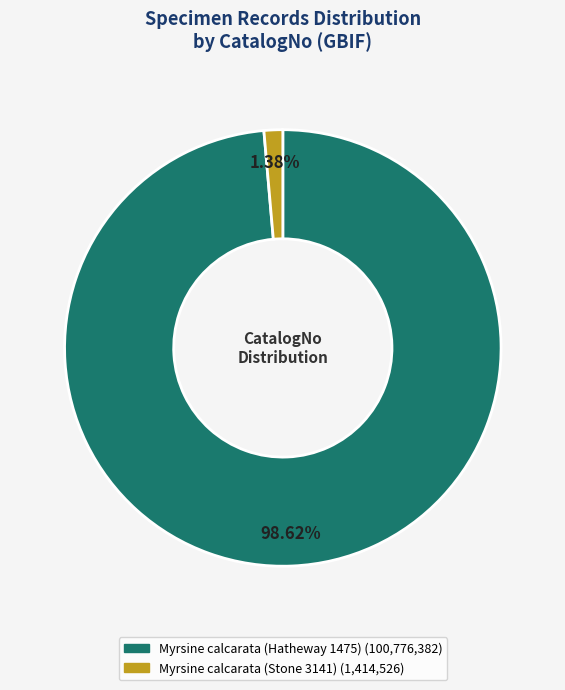

Which category has the smallest portion of the pie?

Myrsine calcarata (Stone 3141)